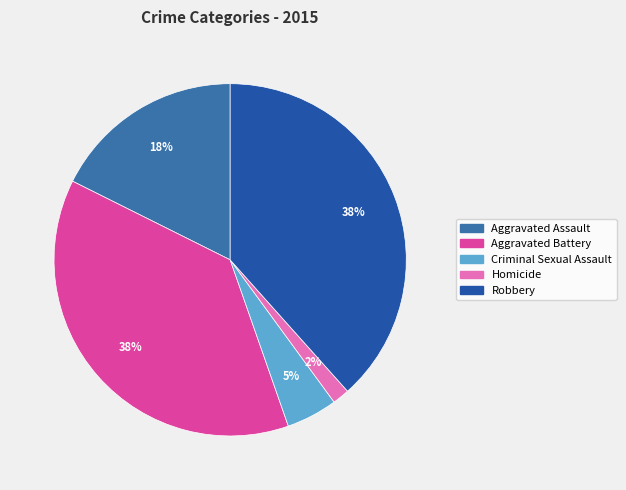

Between Aggravated Battery and Aggravated Assault, which is larger?

Aggravated Battery